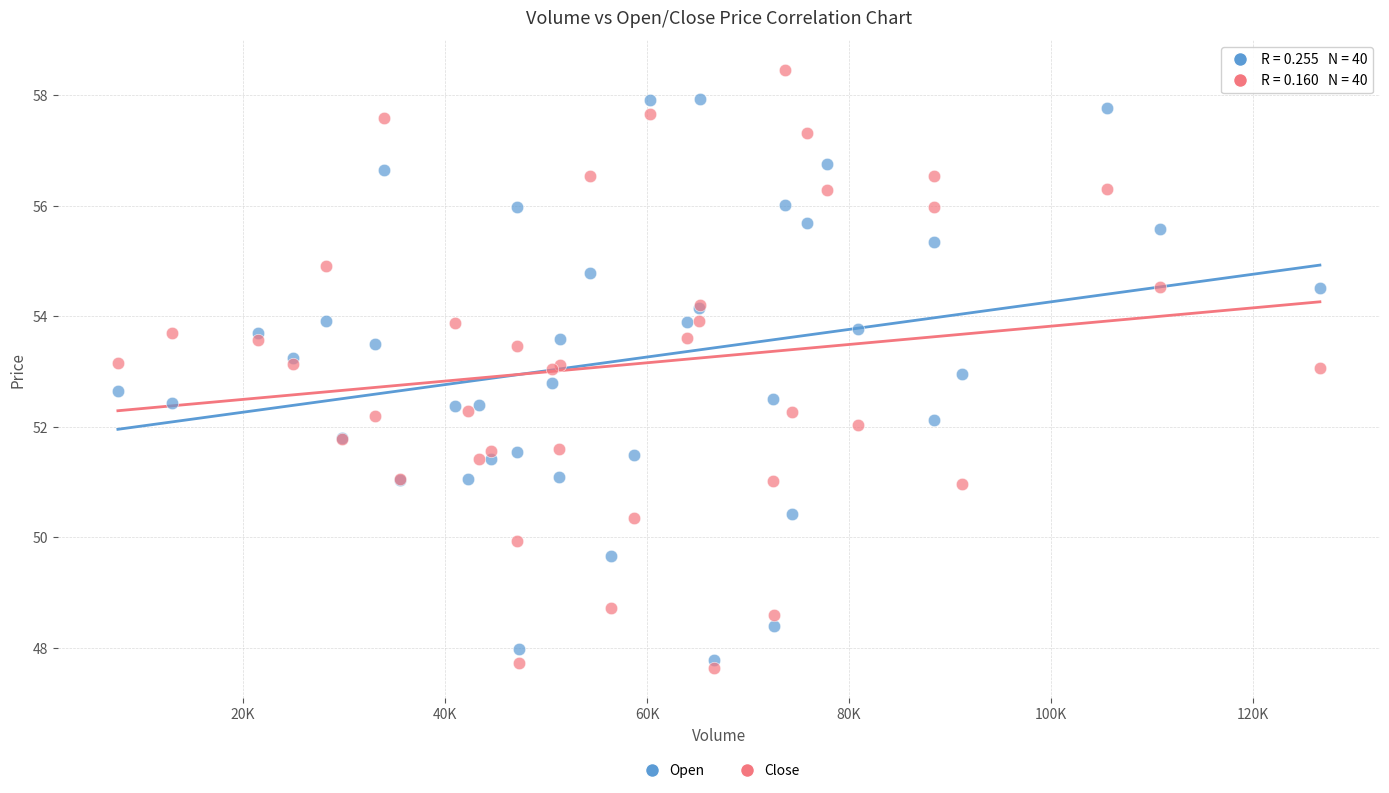

Which series has the widest spread of Y values?

Close